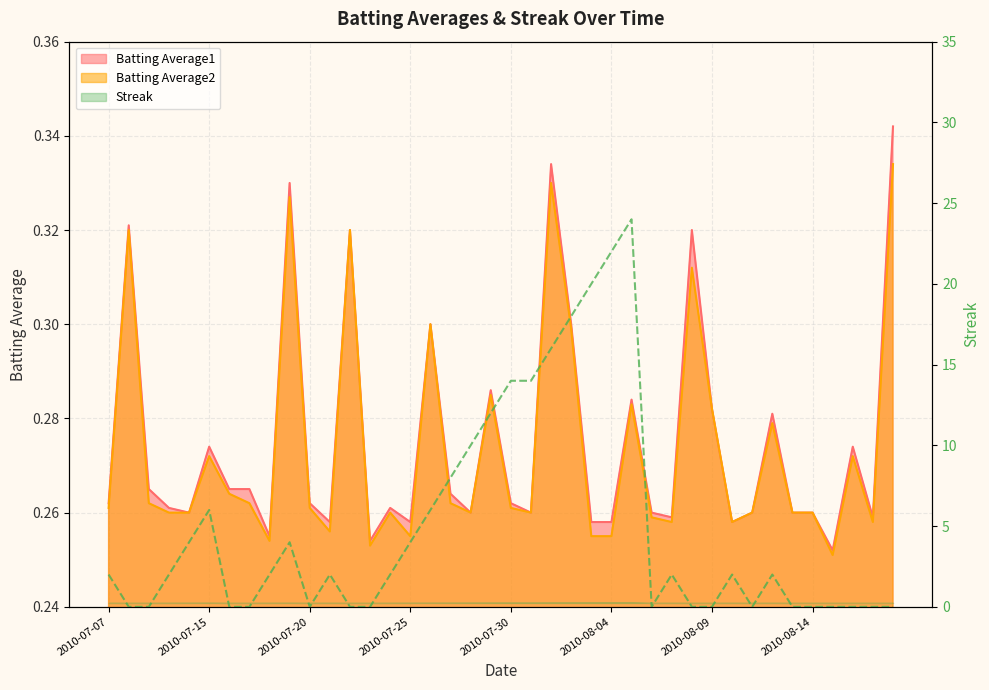

How many lines are shown in the chart?

3